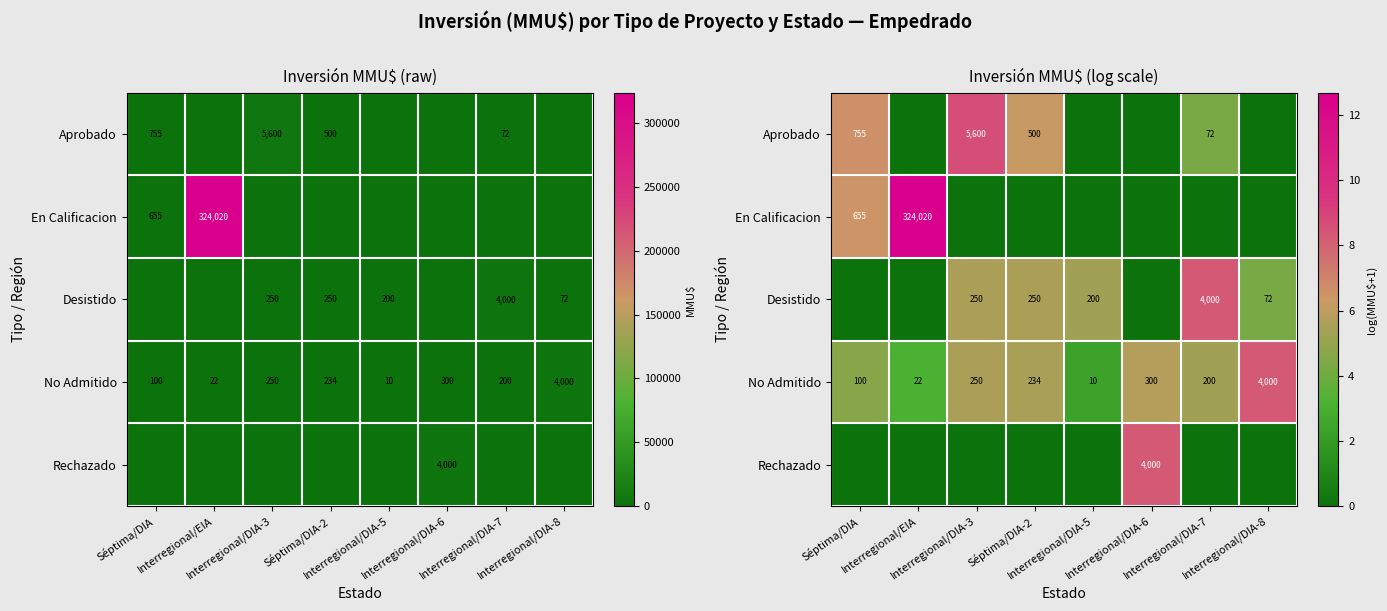

True or false: No Admitido has a value of 3.2 at Interregional/DIA-8.

False